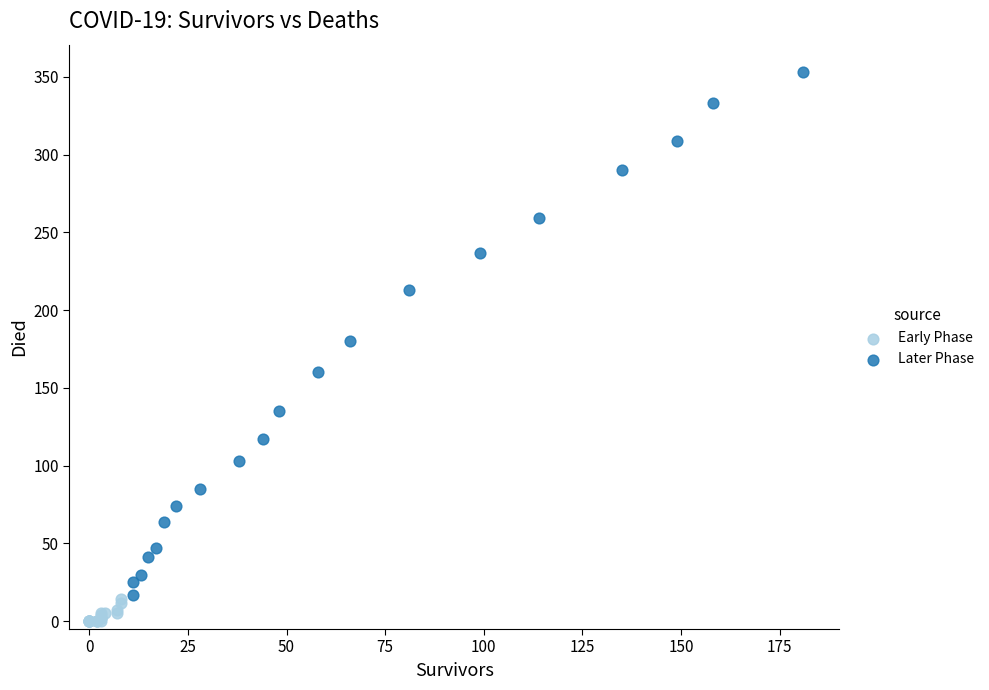

Which series reaches the minimum Y coordinate?

Early Phase